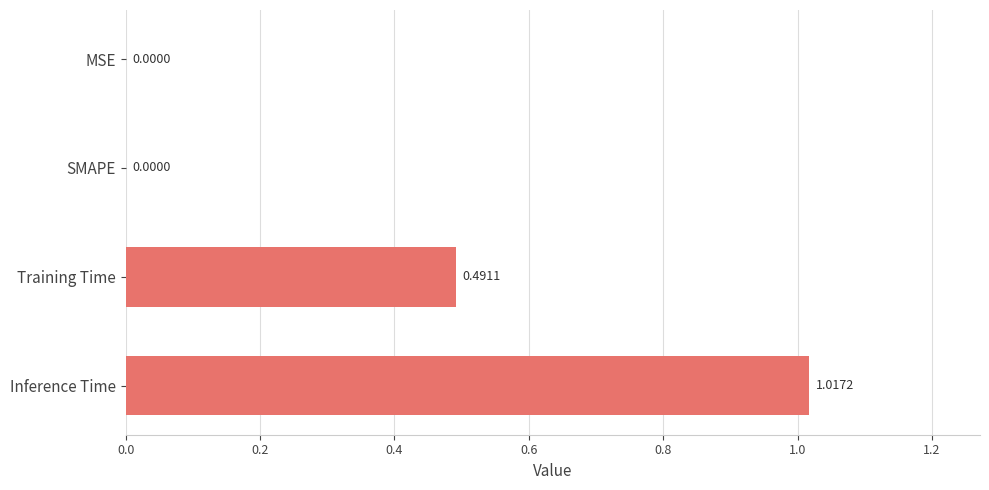

At which category does the chart reach its peak across all series?

Inference Time